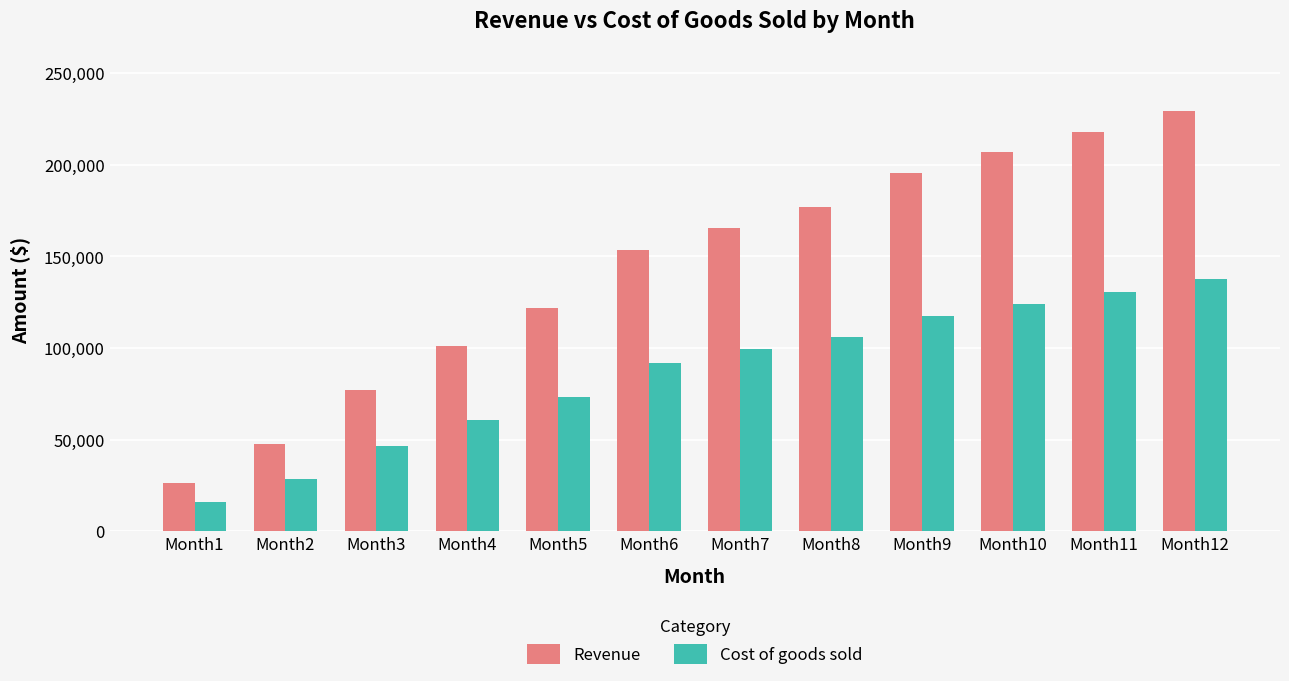

What is the difference between the maximum and minimum values in the Revenue series?

202950